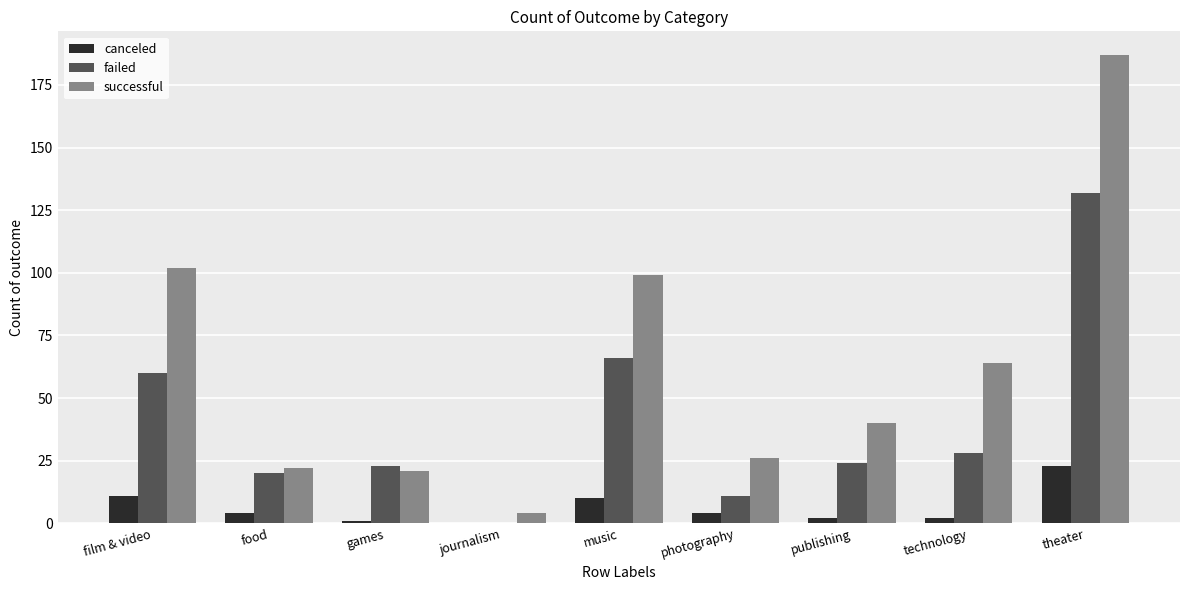

At which label is successful closest to 95?

music